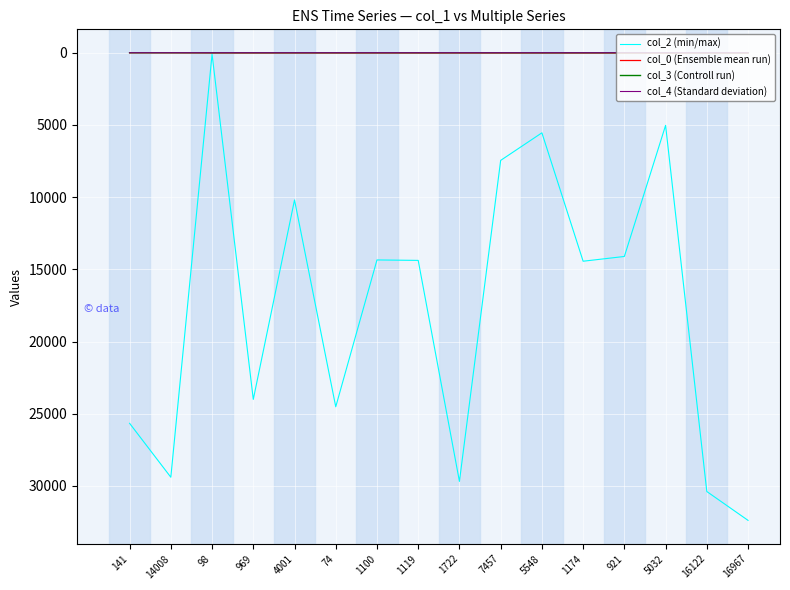

What is the greatest value displayed?

32387.0